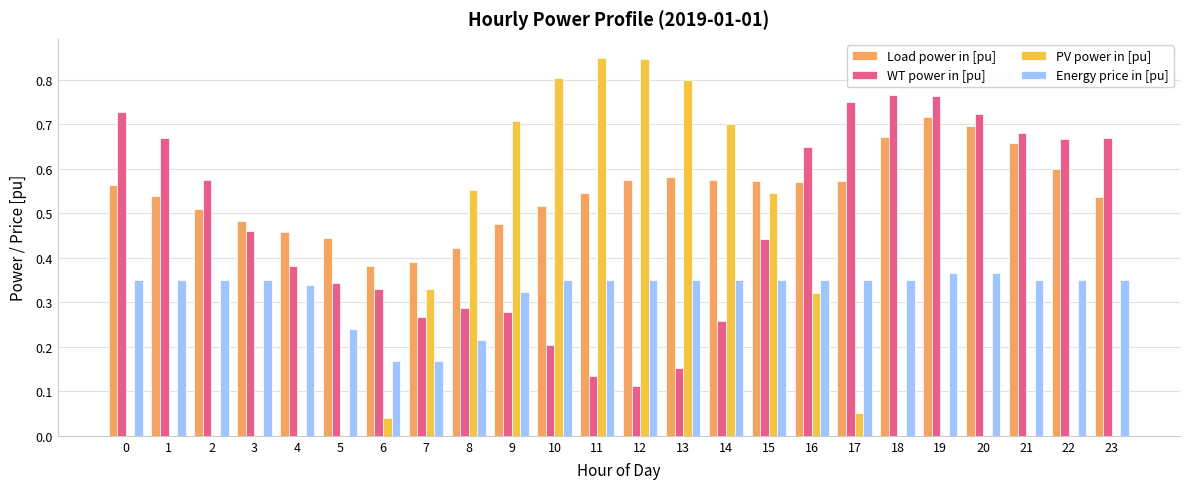

The PV power in [pu] series shows 0.0 at 4. True or false?

True